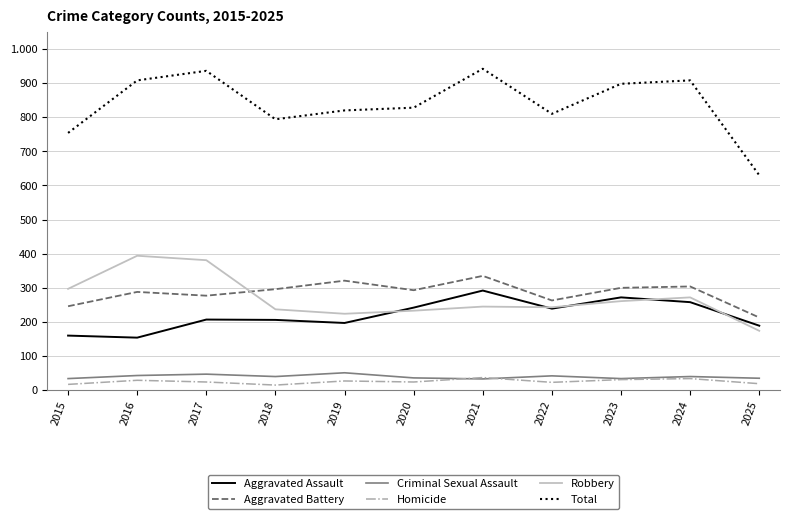

What are all the series names shown in the legend?

Aggravated Assault, Aggravated Battery, Criminal Sexual Assault, Homicide, Robbery, Total